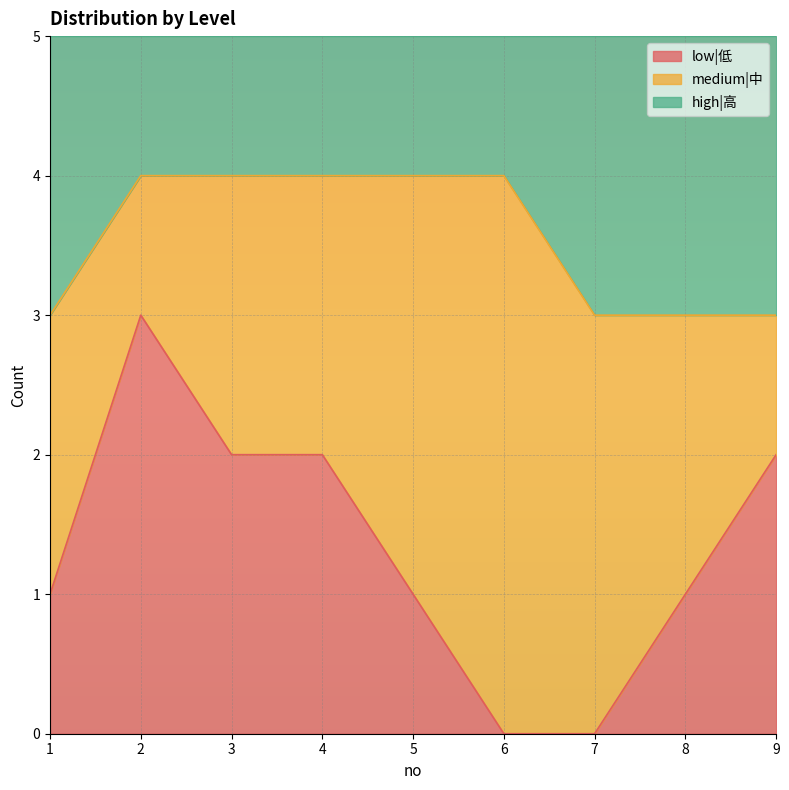

Which has a higher value, 6 or 9?

9